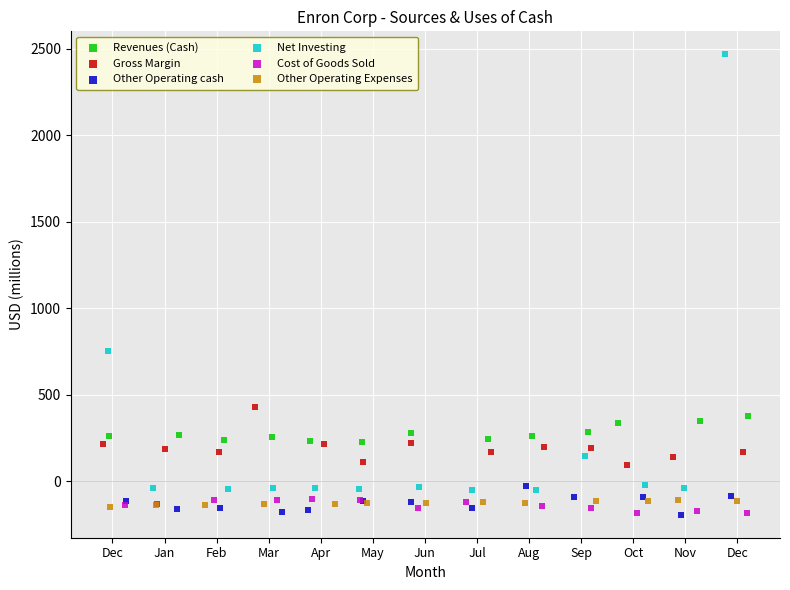

Which series has the widest spread of Y values?

Net Investing